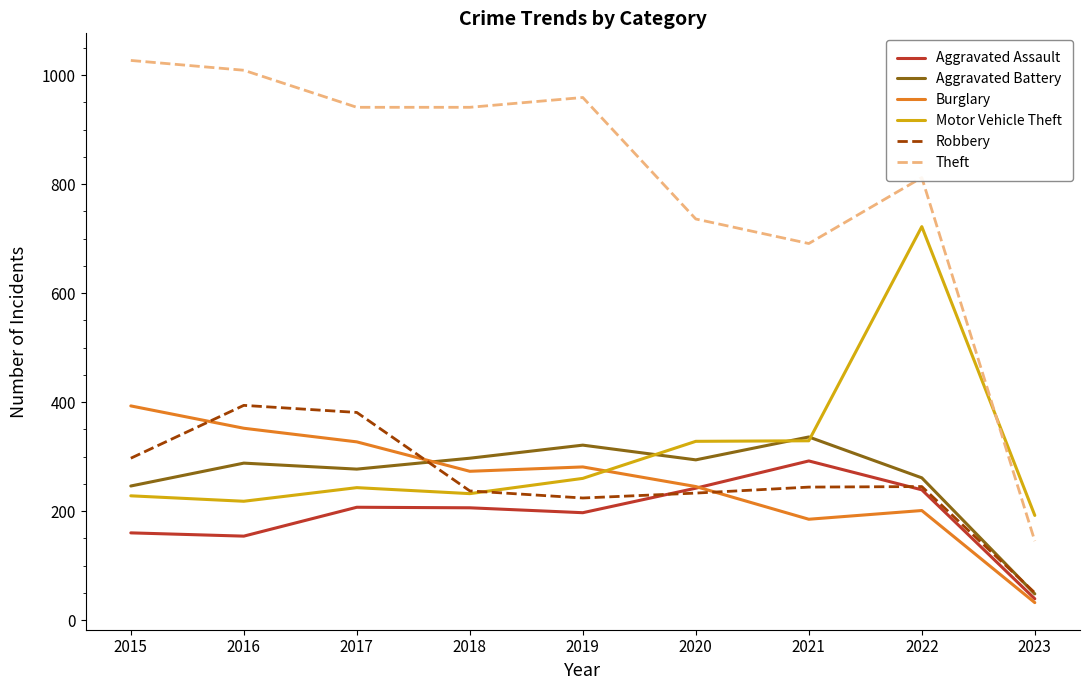

True or false: Aggravated Battery has more than 1 points higher than both neighbors.

True